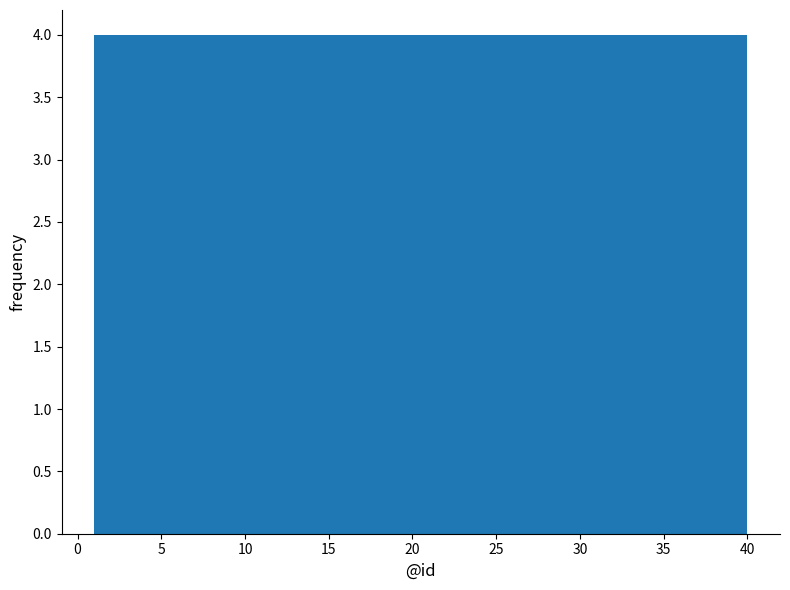

Reading left to right, transcribe this chart: for each bar, give the range it covers on the x-axis and its height. Neither the bar edges nor the heights are printed on the chart, so give them approximately, as read against the axes.

1.0 to 4.9: 4
4.9 to 8.8: 4
8.8 to 12.7: 4
12.7 to 16.6: 4
16.6 to 20.5: 4
20.5 to 24.4: 4
24.4 to 28.3: 4
28.3 to 32.2: 4
32.2 to 36.1: 4
36.1 to 40.0: 4